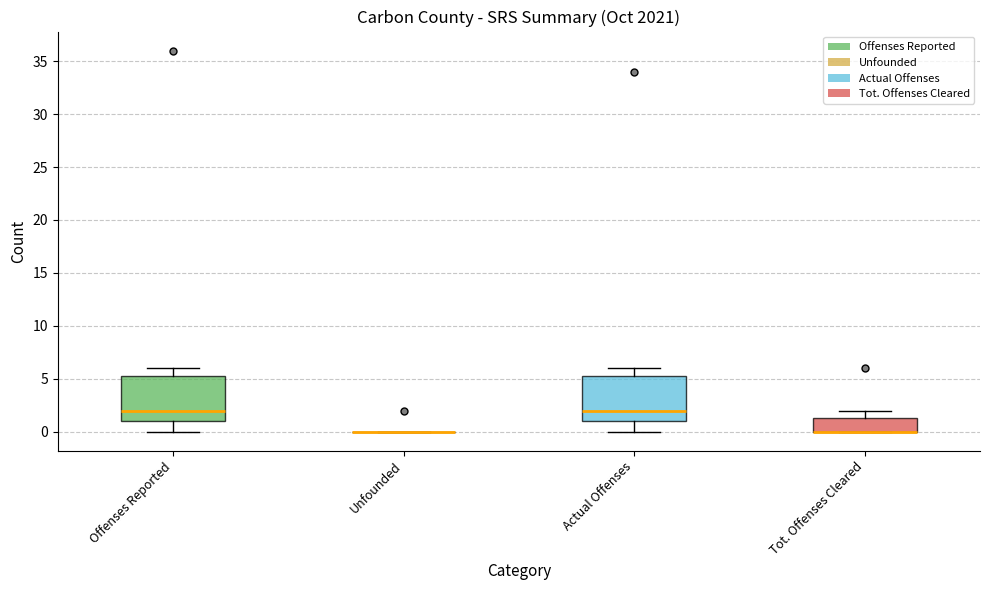

Reading left to right, transcribe this box plot: for each box, give where its median line is, the range the box spans, and where its two whiskers end, as read against the y-axis. The values are not printed on the chart, so give them approximately, as read against the axis.

Offenses Reported: median 2.0, box 1.0 to 5.5, whiskers 0.0 to 6.0
Unfounded: box collapsed to a line at 0.0, whiskers 0.0 to 0.0
Actual Offenses: median 2.0, box 1.0 to 5.5, whiskers 0.0 to 6.0
Tot. Offenses Cleared: median 0.0 (drawn on the box's lower edge), box 0.0 to 1.5, whiskers 0.0 to 2.0